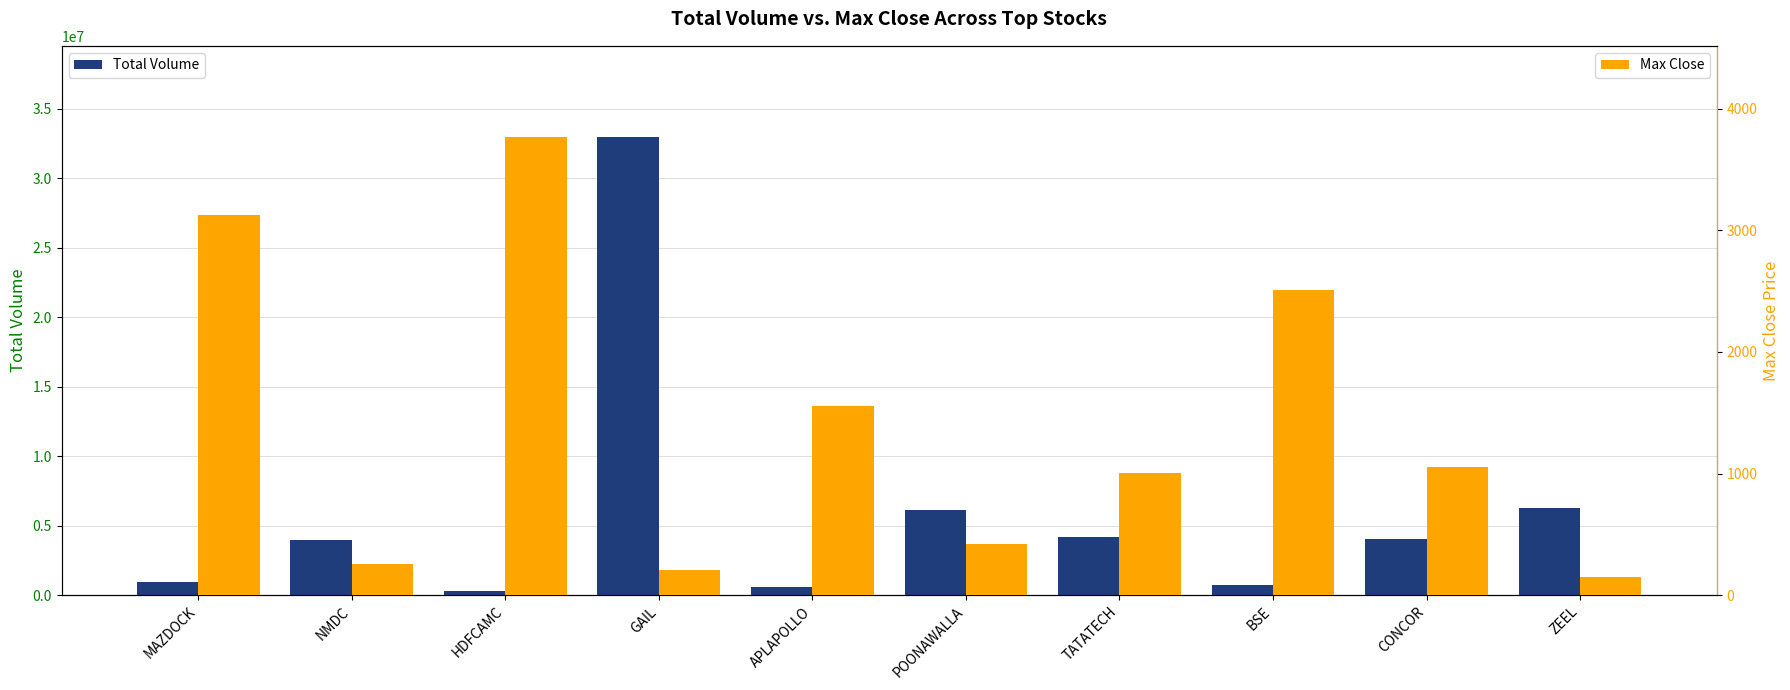

What is the difference between the Total Volume values at GAIL and HDFCAMC?

32598233.0